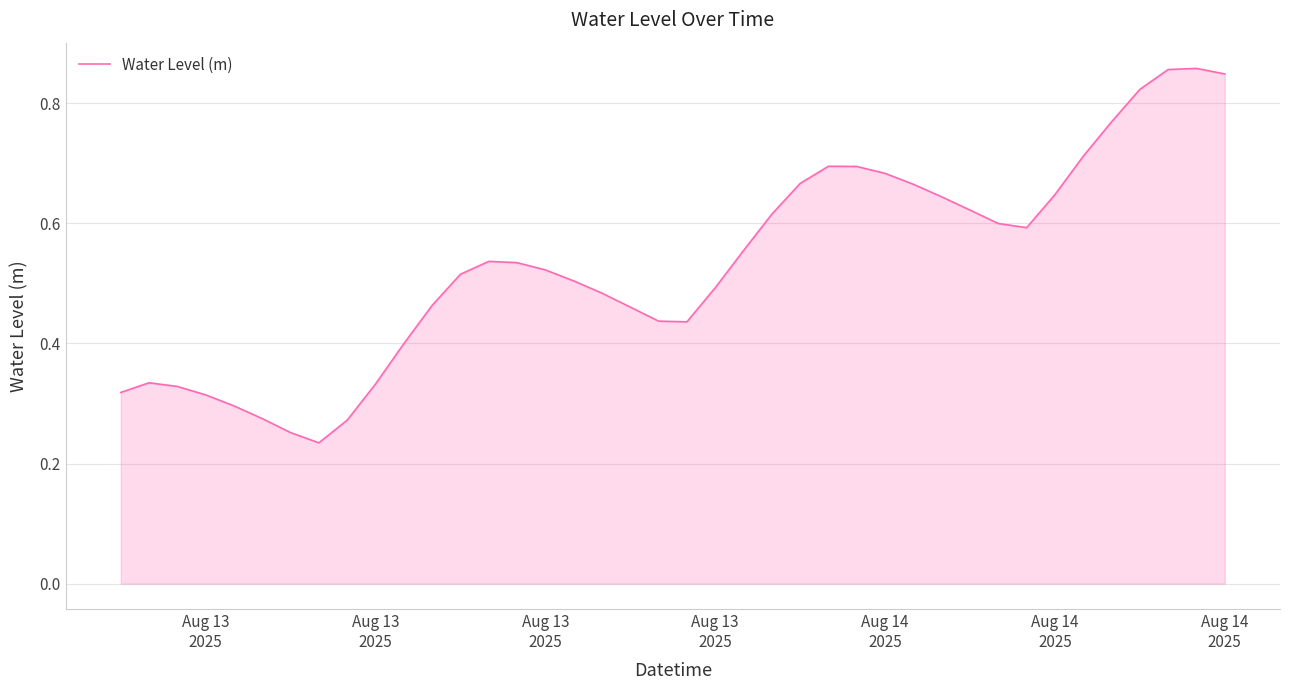

What is the minimum value shown in the chart?

0.2